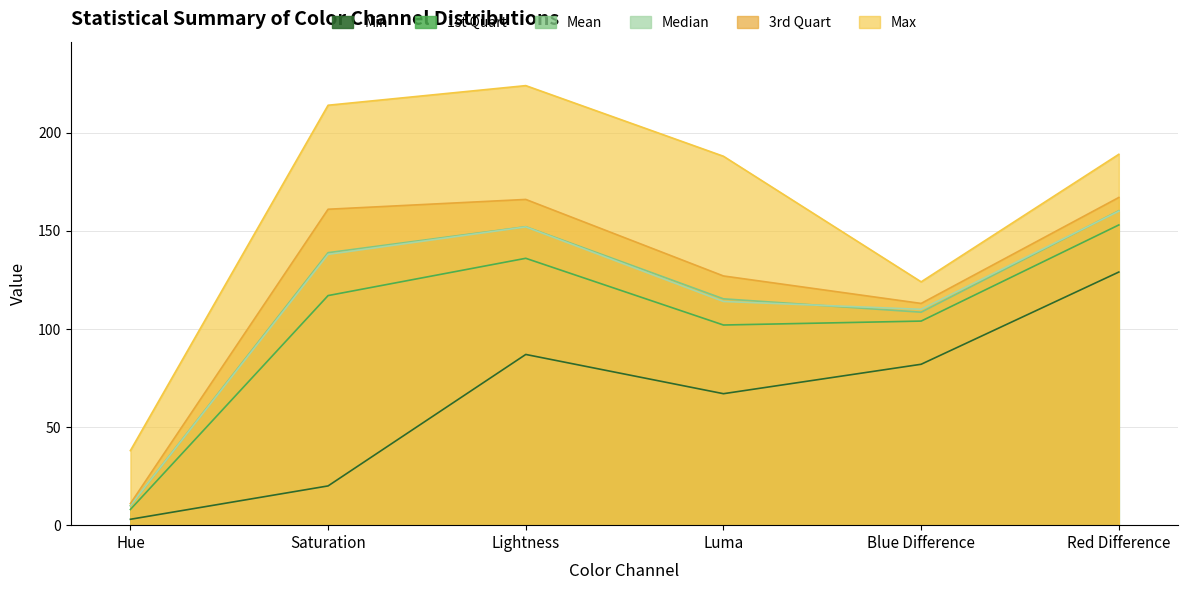

Is the value of Median at Blue Difference greater than the value of Mean at Blue Difference?

Yes